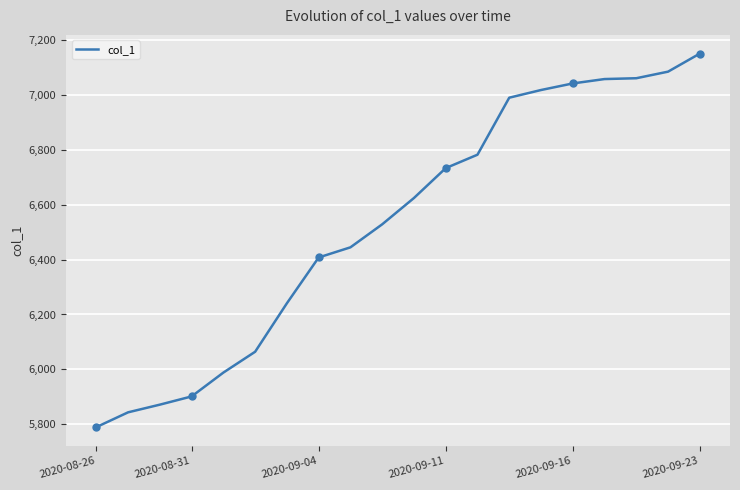

What is the highest value of the col_1 series?

7152